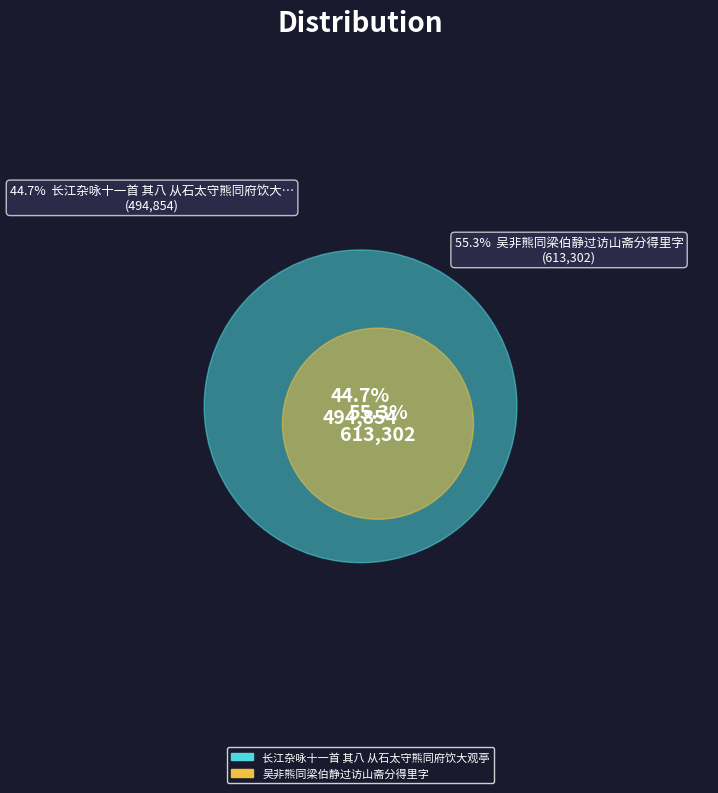

Approximately how many times larger is the value at 长江杂咏十一首 其八 从石太守熊同府饮大观亭 compared to 吴非熊同梁伯静过访山斋分得里字?

0.8